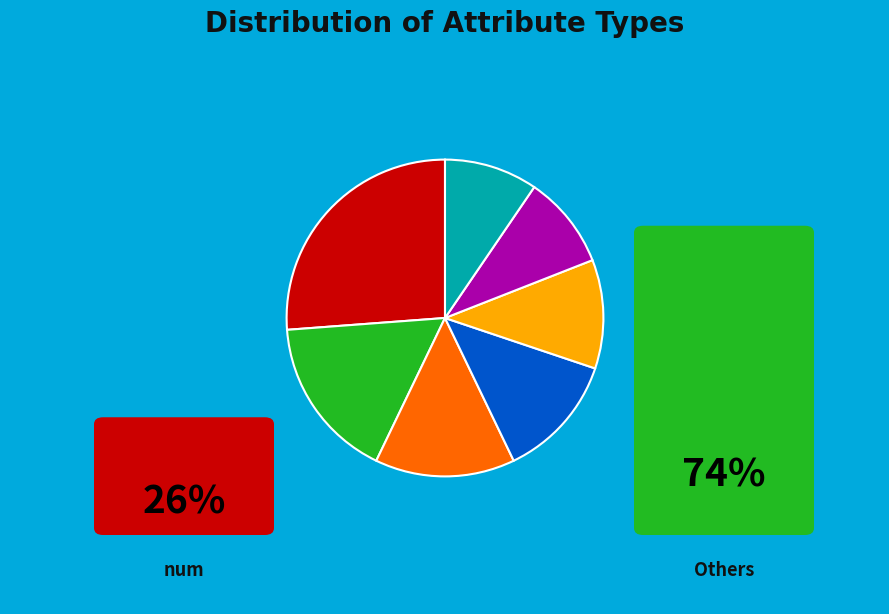

How many slices are in this pie chart?

7